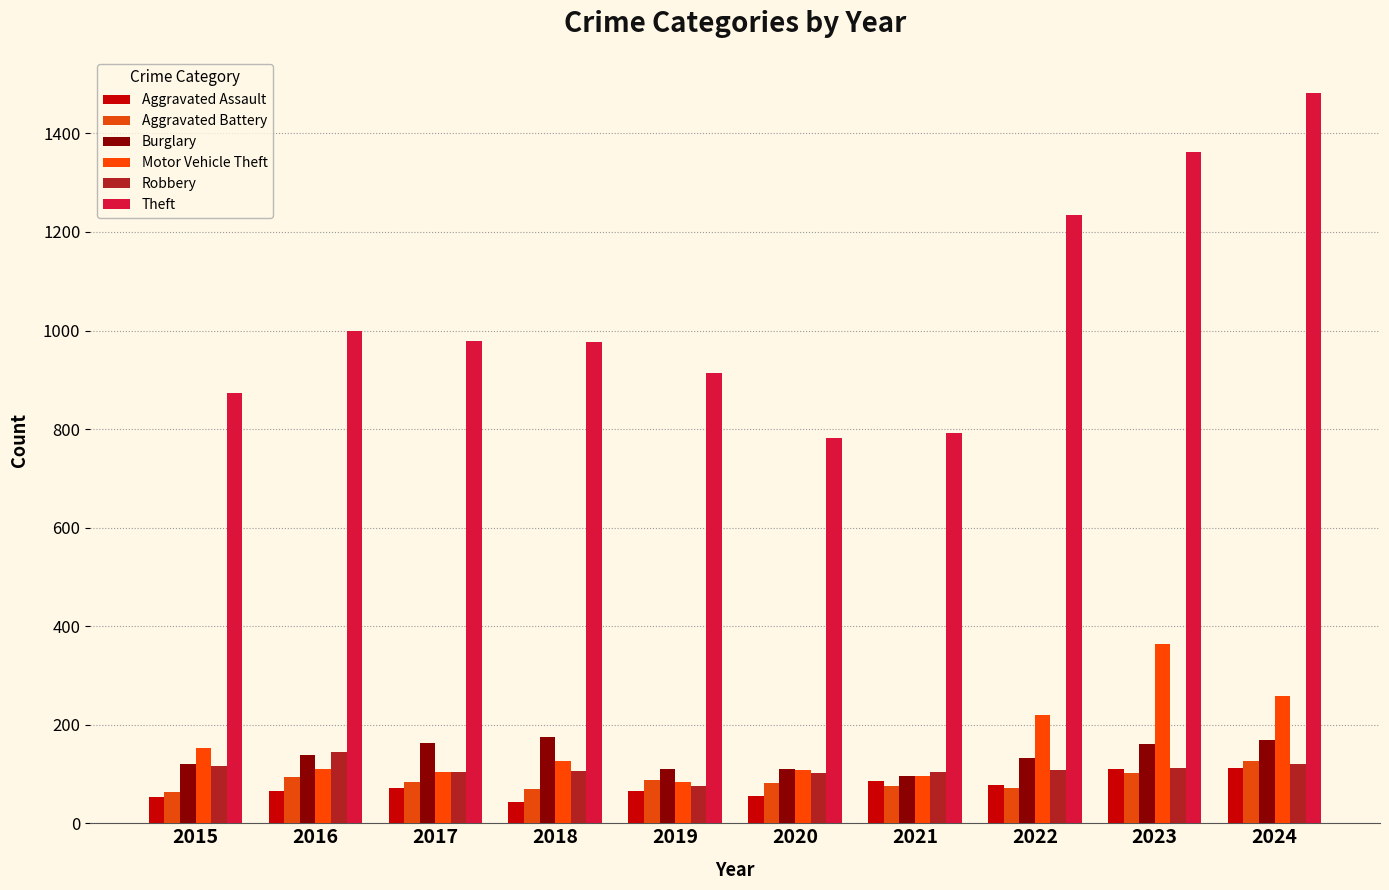

How many groups of bars are there?

10